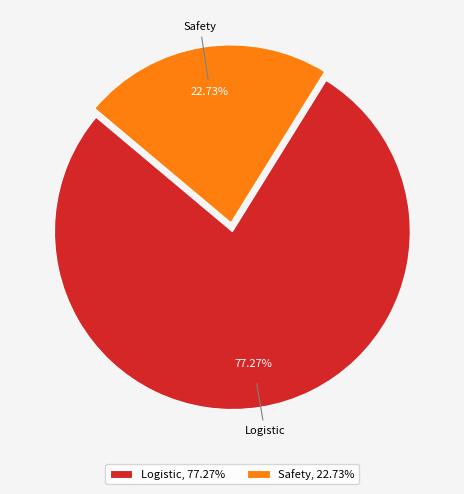

Is there a majority slice in this chart?

Yes